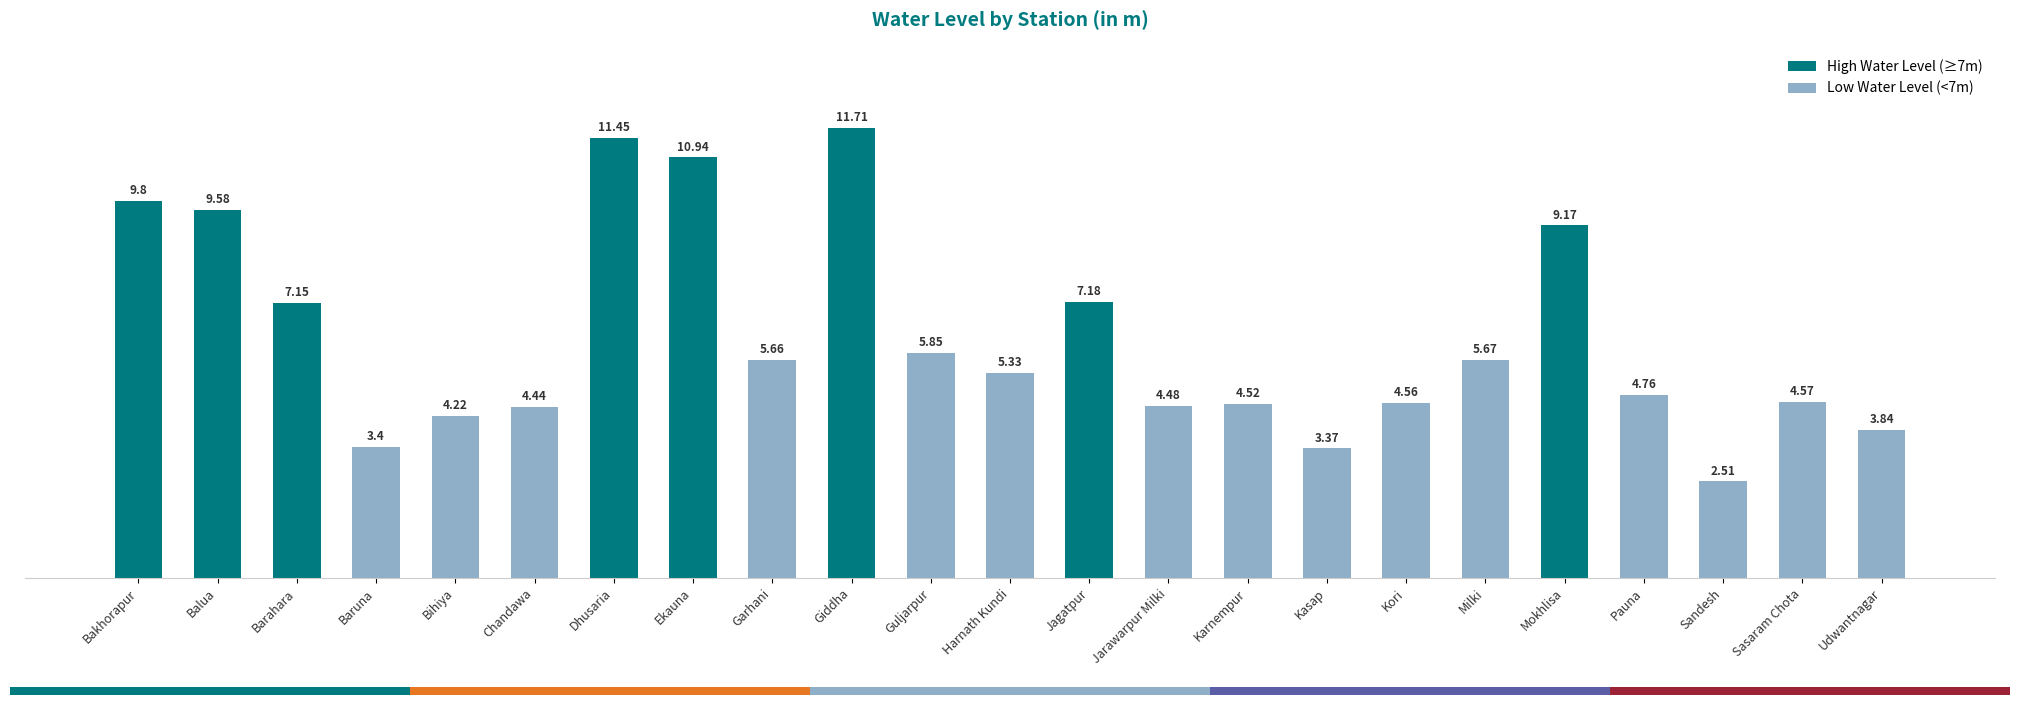

What is the sum of the values at Guljarpur and Bihiya?

10.1